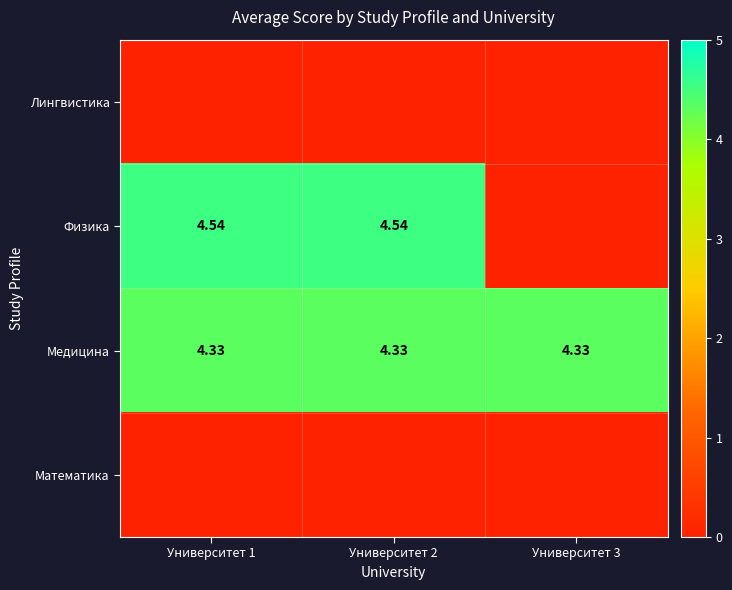

At which label is Математика closest to 0?

Университет 1